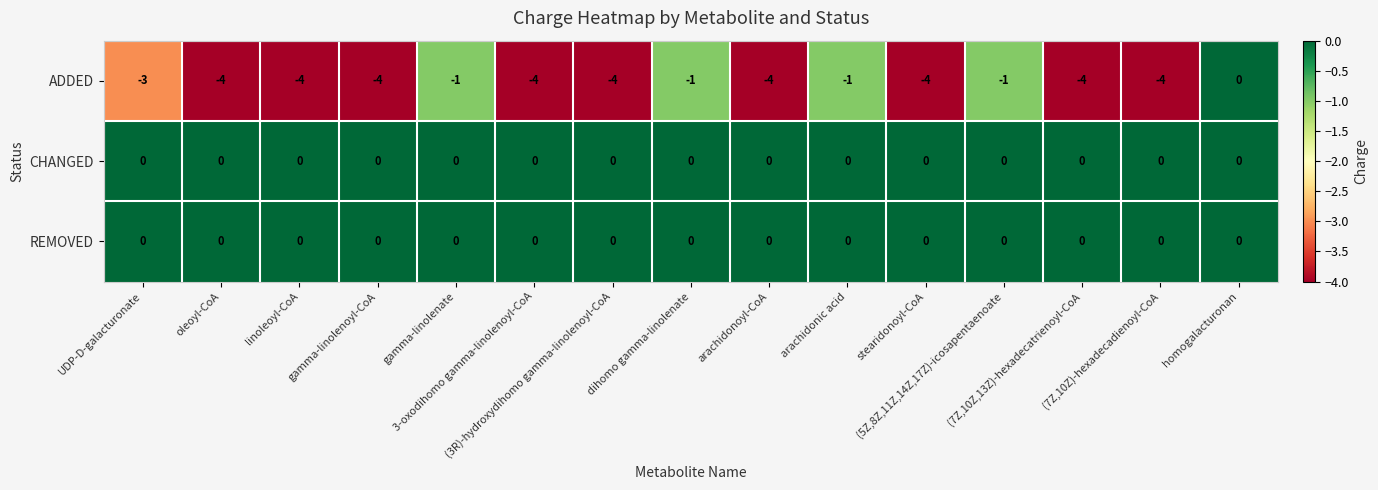

How many data points does each series have?

15